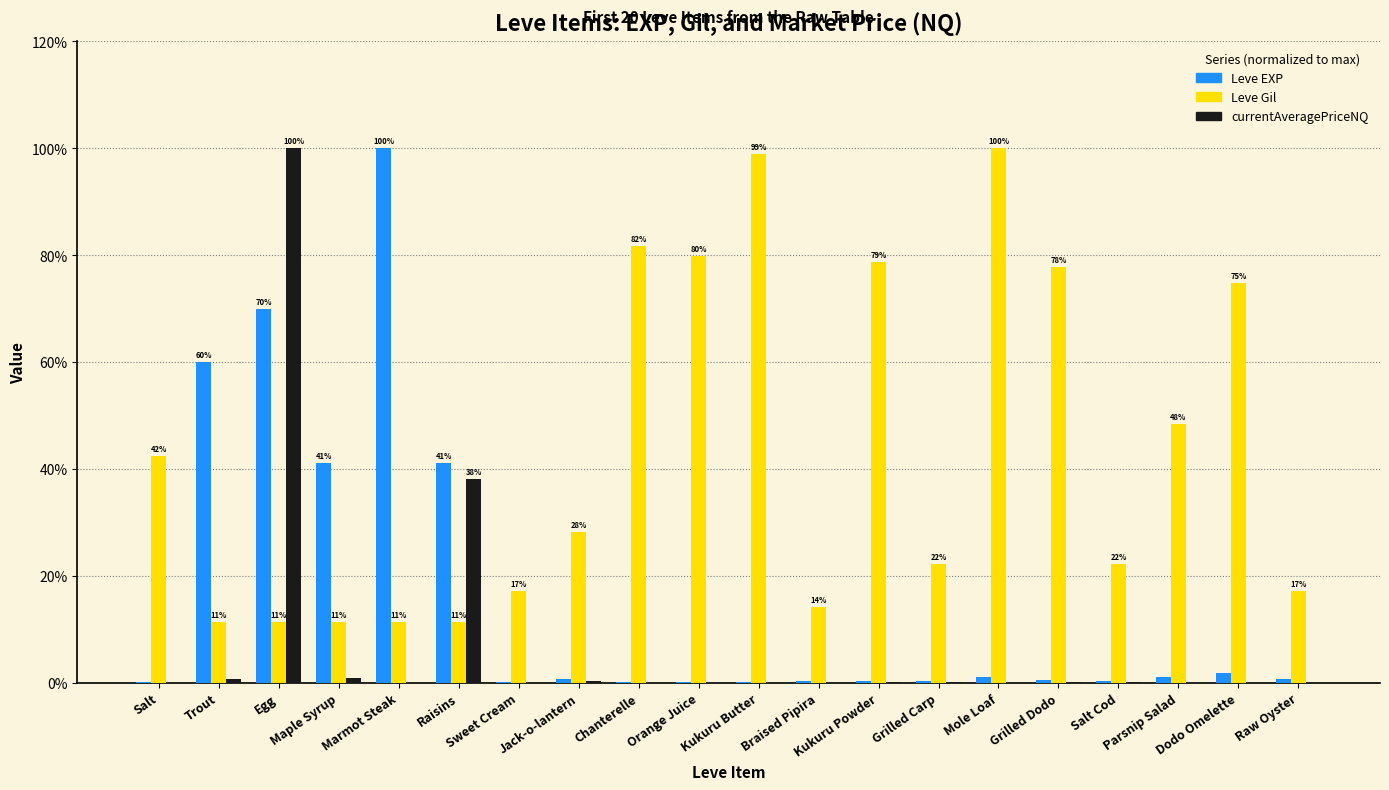

What is the highest value of the Leve EXP series?

100.0